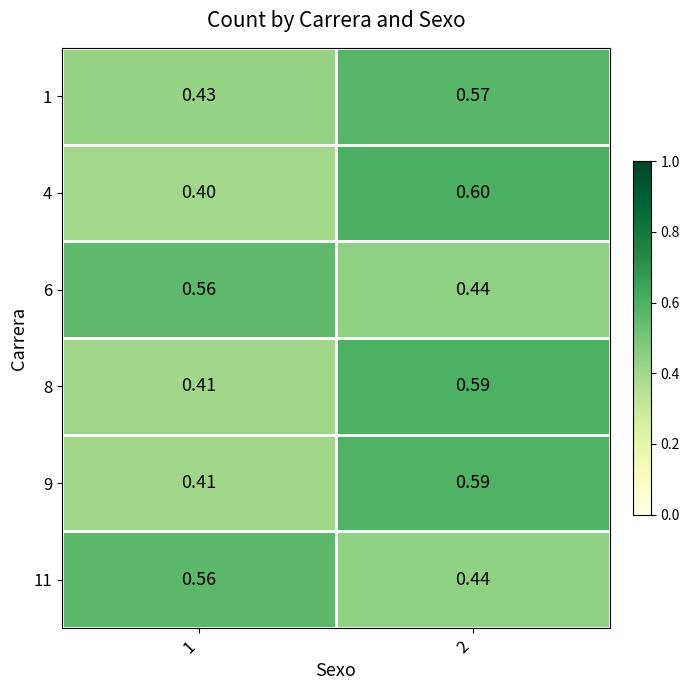

Is the value of 4 at 2 greater than the value of 9 at 2?

Yes